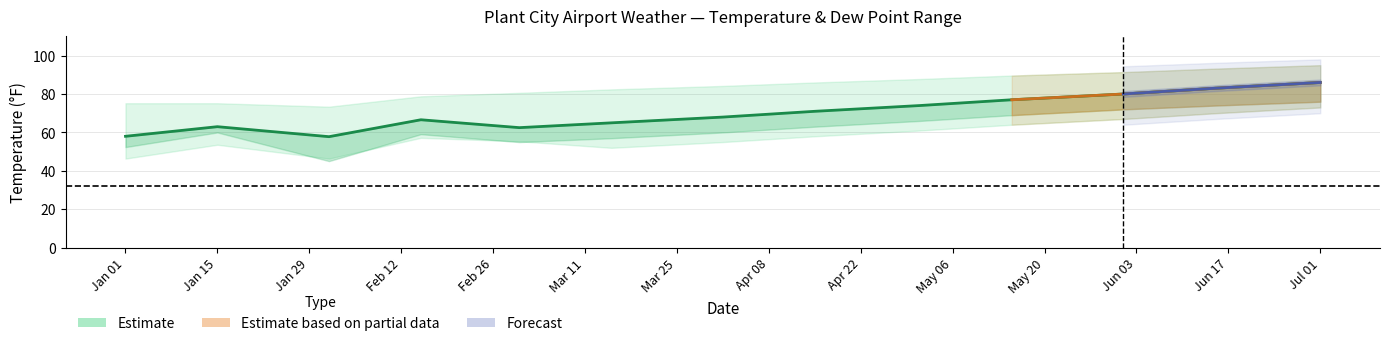

True or false: TEMP and WDSP intersect in this chart.

False